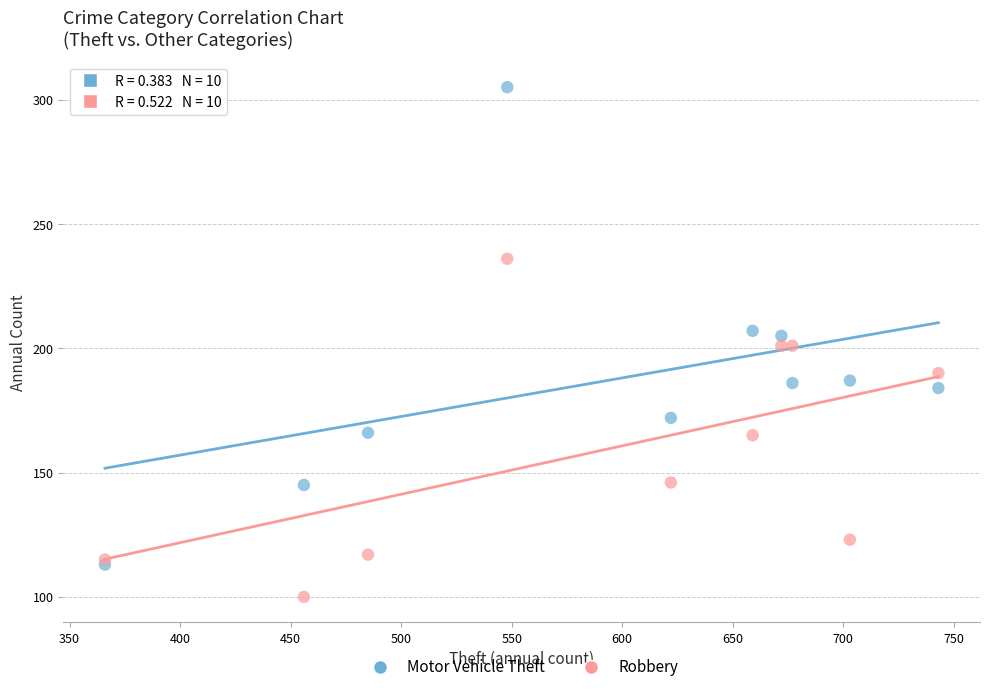

What are all the series names shown in the legend?

Motor Vehicle Theft, Robbery